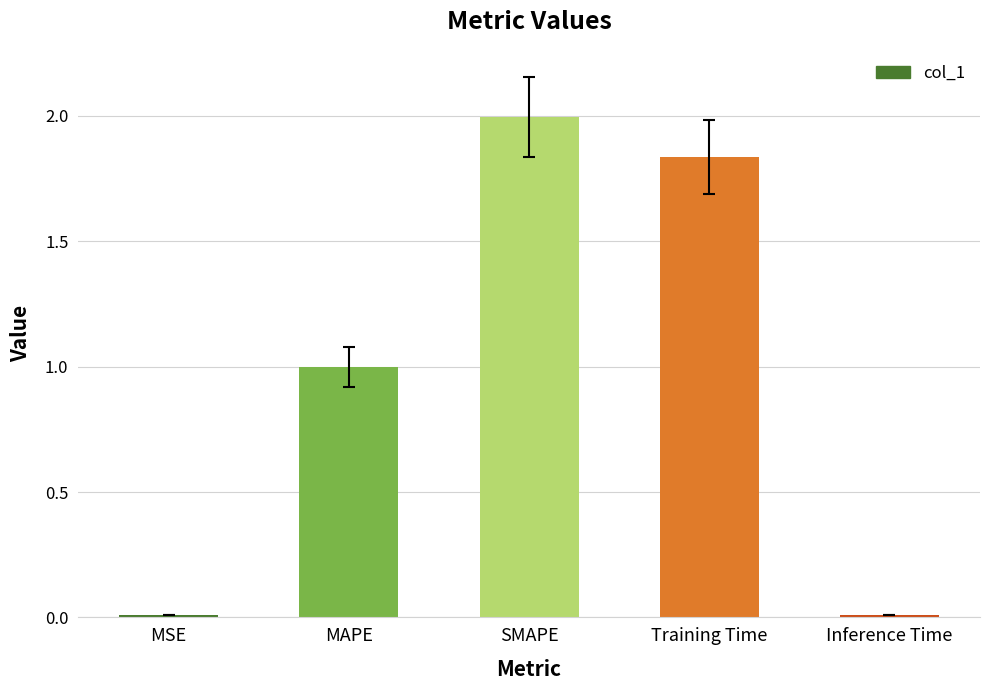

Are the bars grouped side by side (vs. stacked)?

No